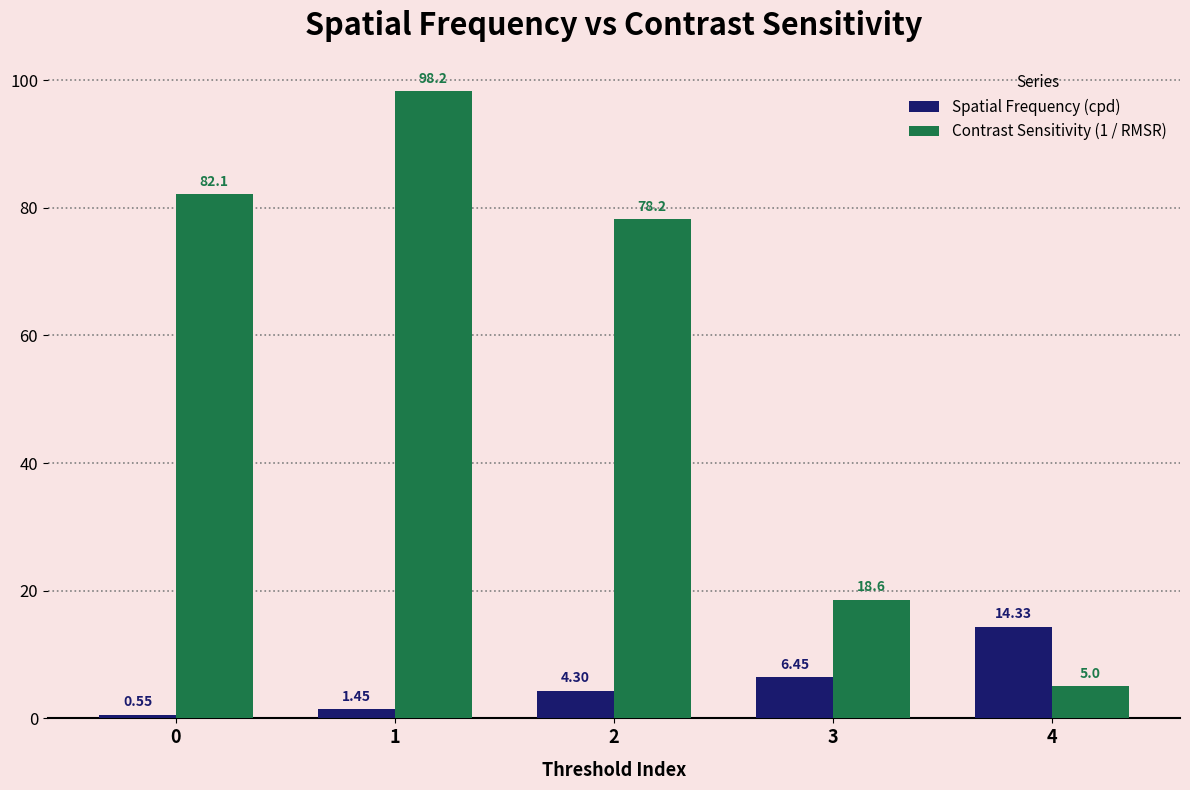

What are all the series names shown in the legend?

Spatial Frequency (cpd), Contrast Sensitivity (1 / RMSR)